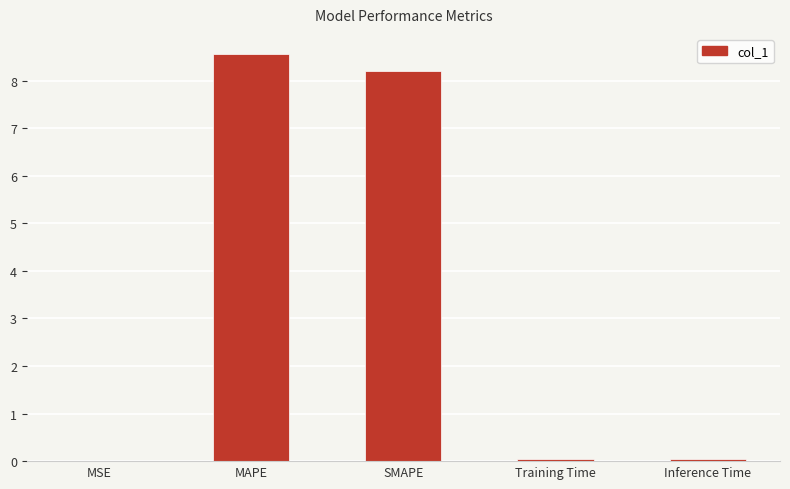

What is the change in value from MSE to MAPE?

+8.6